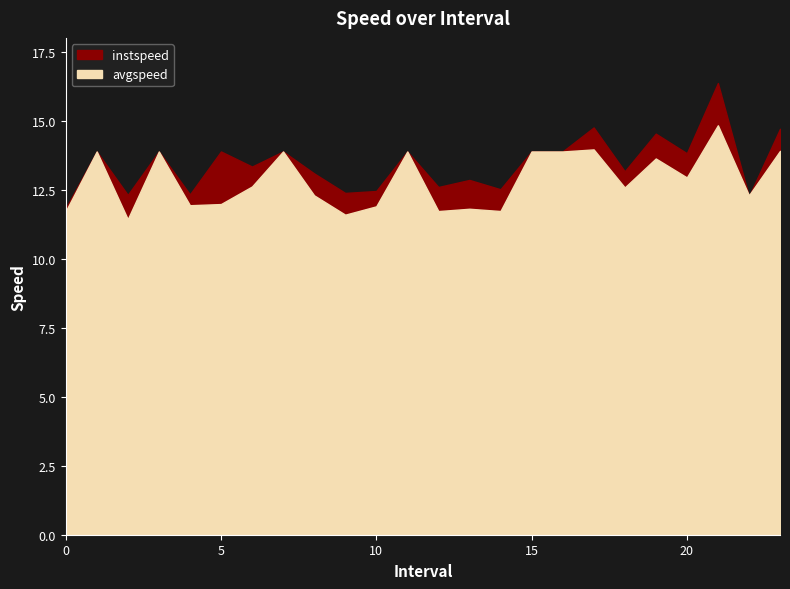

Which series has the widest spread of values?

instspeed